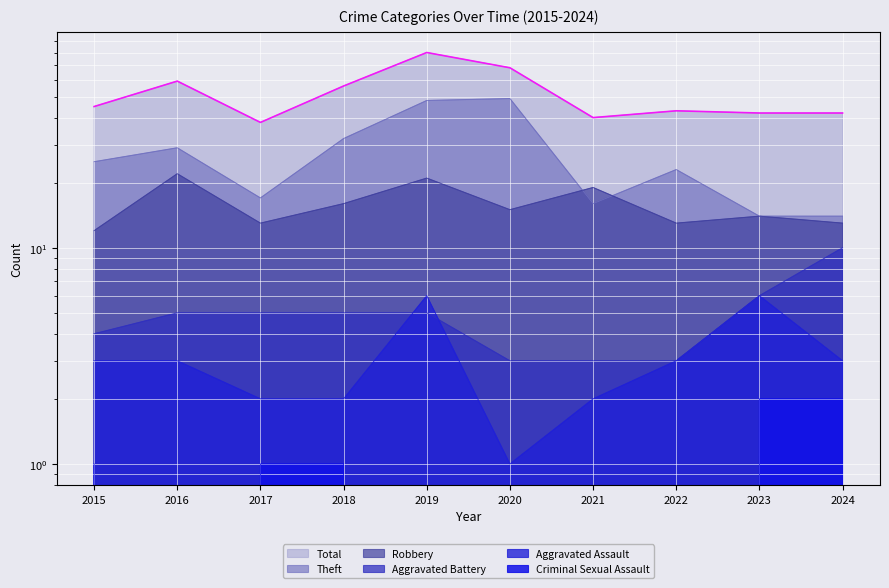

Between 2017 and 2020, which series saw the biggest shift?

Theft